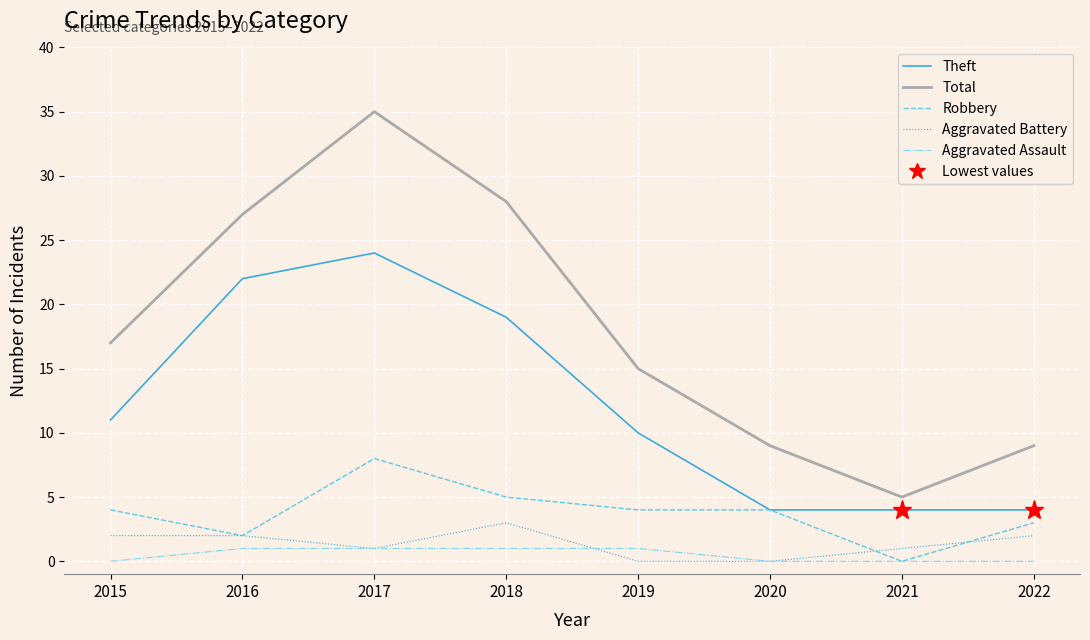

True or false: Total and Robbery intersect in this chart.

False